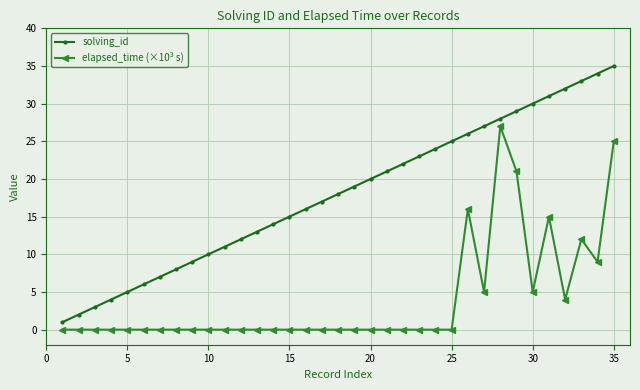

Which series has the largest range (max minus min)?

solving_id